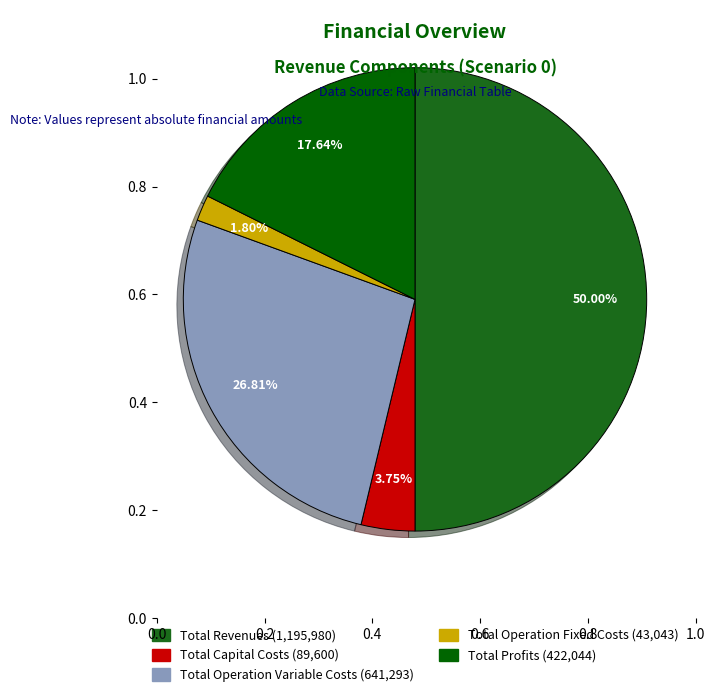

Which slice is the largest?

Total Revenues